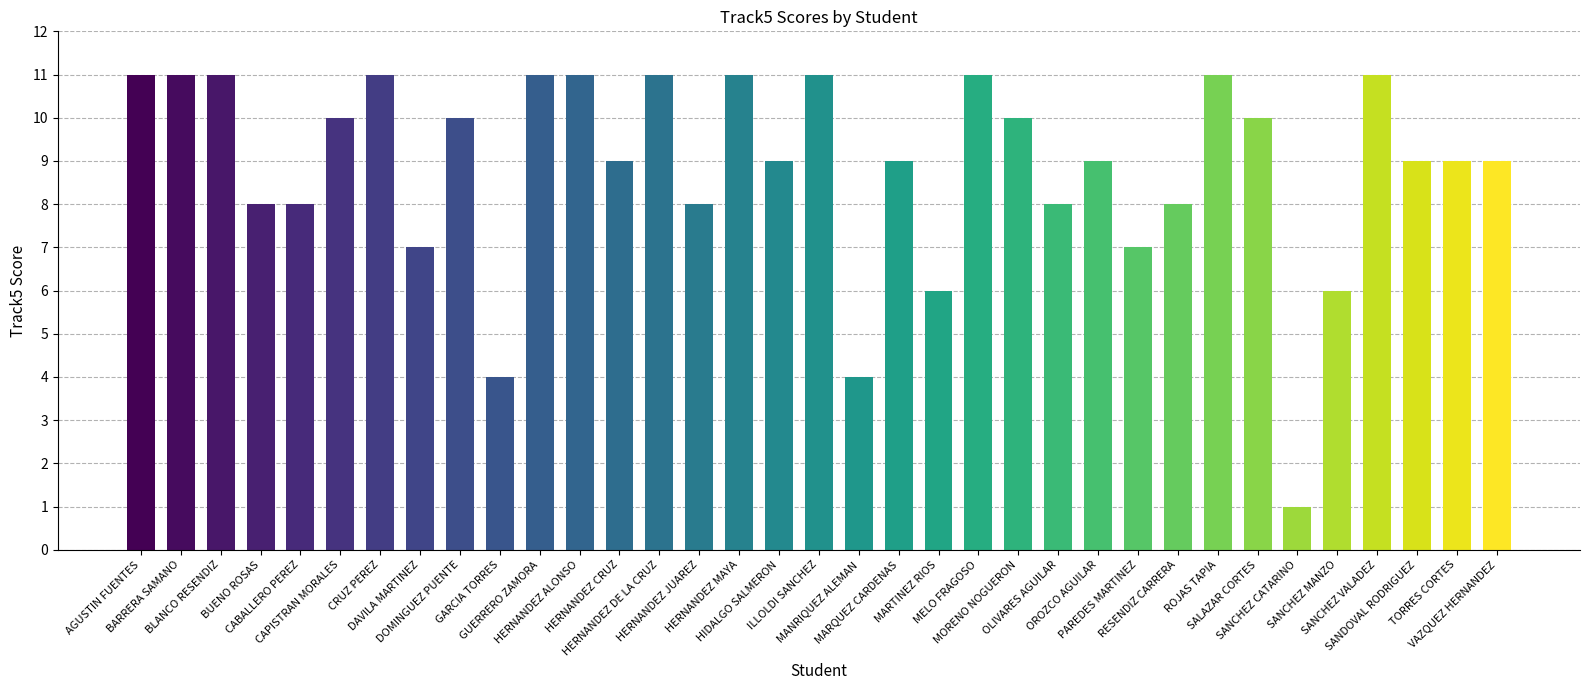

Does the chart contain stacked bars?

No